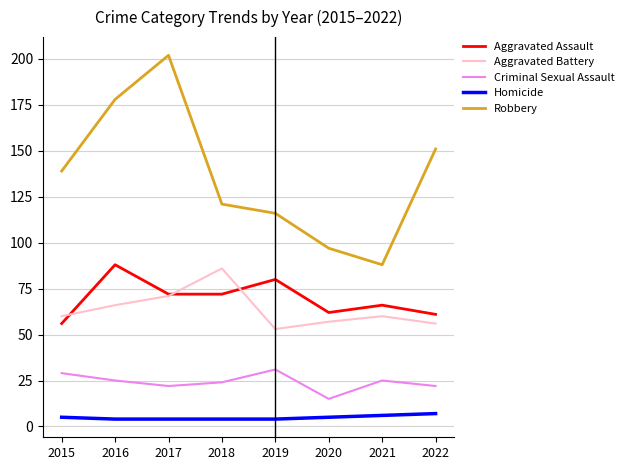

At which category does Aggravated Battery reach its first local valley?

2019